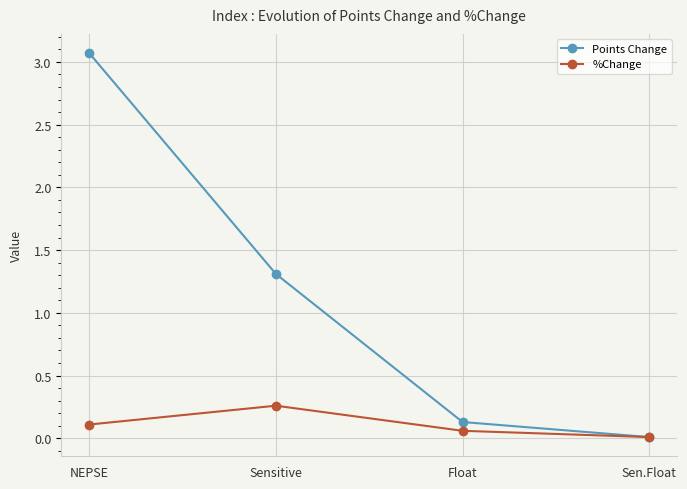

True or false: Points Change has more than 2 points higher than both neighbors.

False